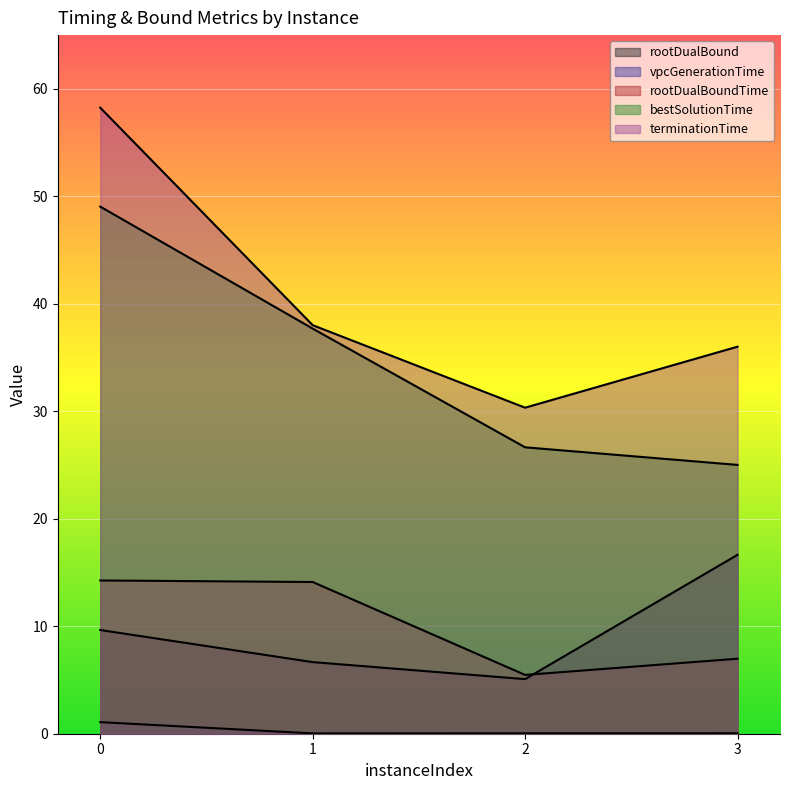

Between 0 and 2, which series saw the biggest shift?

terminationTime